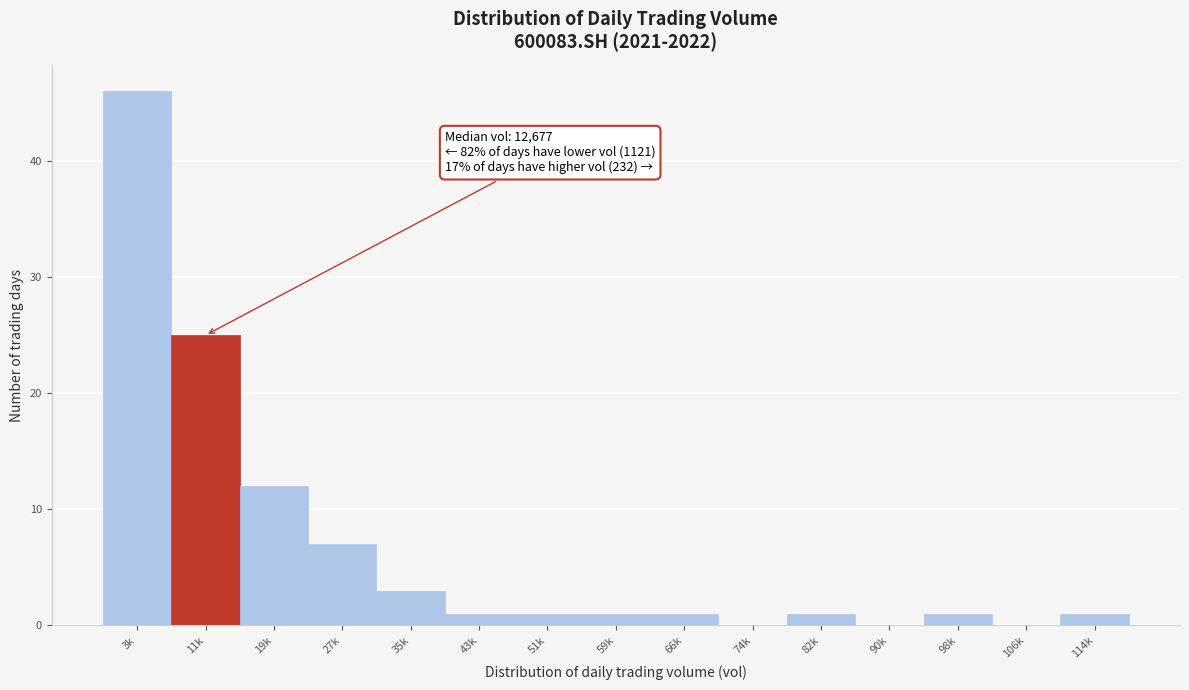

Reading left to right, what are all the values shown in this chart?

3k=46	11k=25	19k=12	27k=7	35k=3	43k=1	51k=1	59k=1	66k=1	74k=0	82k=1	90k=0	98k=1	106k=0	114k=1